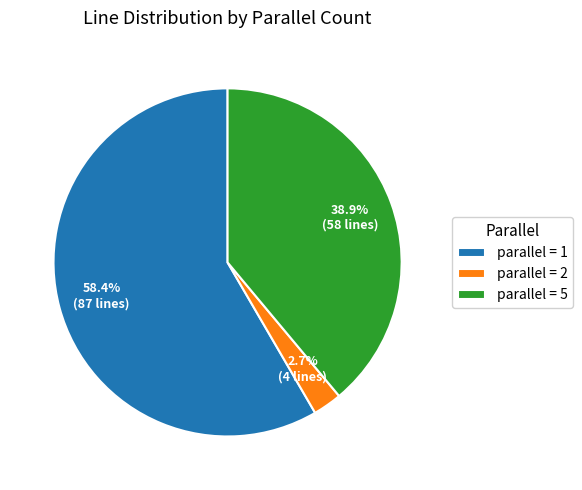

Rank the categories by value from highest to lowest.

parallel = 1, parallel = 5, parallel = 2